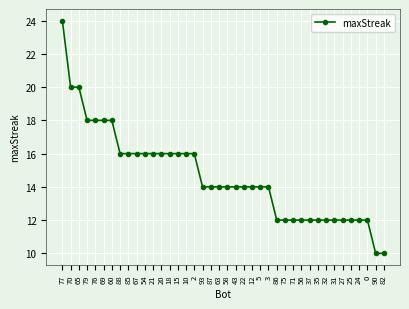

Reading left to right, transcribe all the data shown in this chart.

24	20	20	18	18	18	18	16	16	16	16	16	16	16	16	16	16	14	14	14	14	14	14	14	14	14	12	12	12	12	12	12	12	12	12	12	12	12	10	10